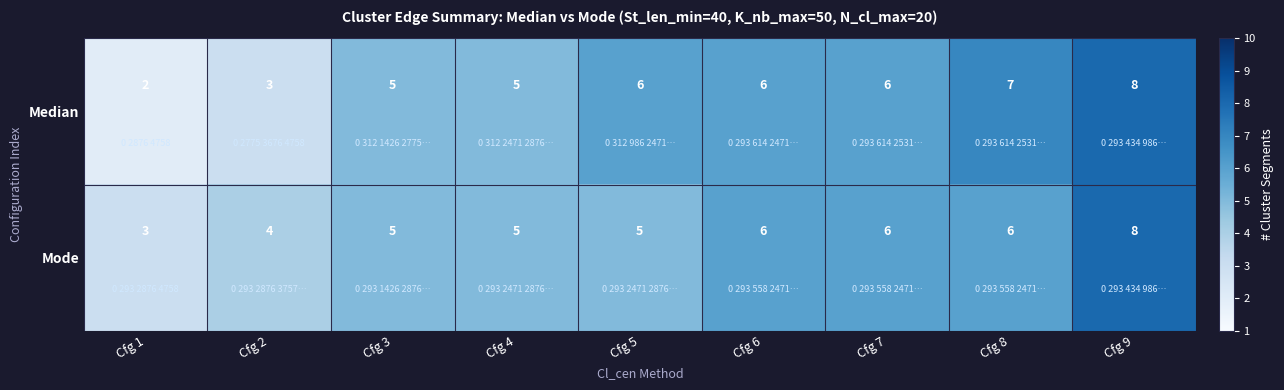

True or false: Mode has a value of 2 at Cfg 4.

False